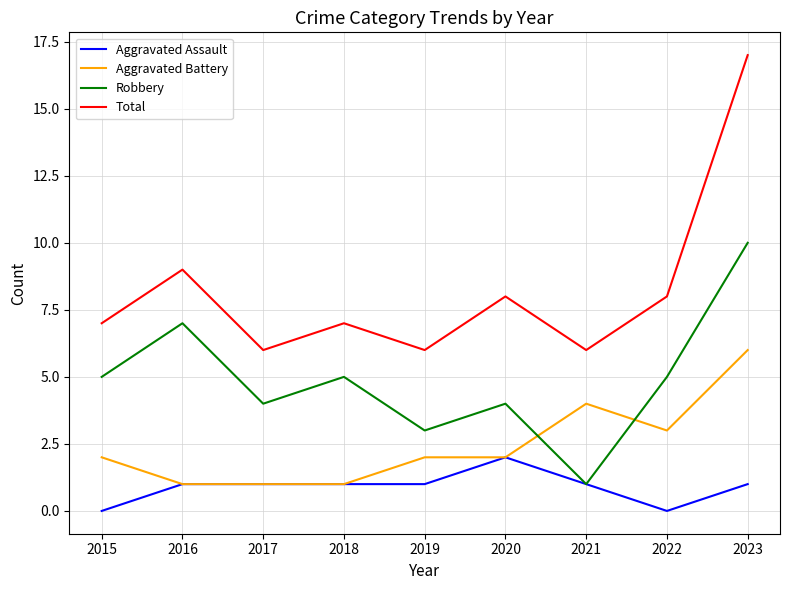

True or false: Robbery and Total intersect in this chart.

False